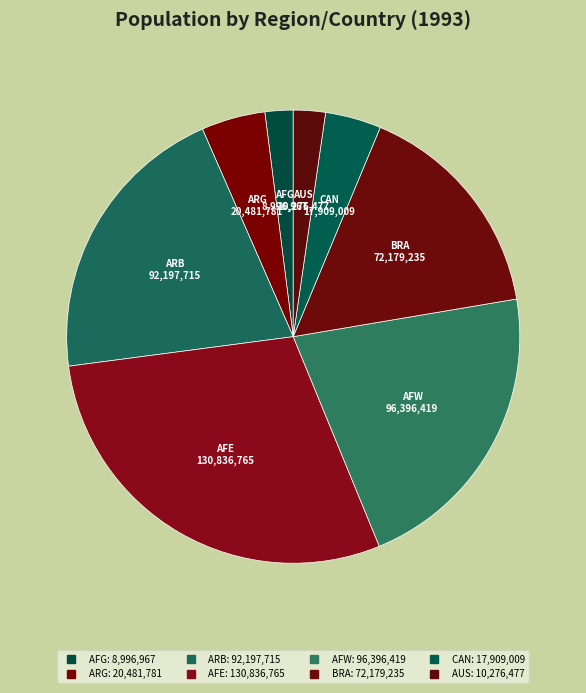

Does BRA account for over 50% of the chart?

No